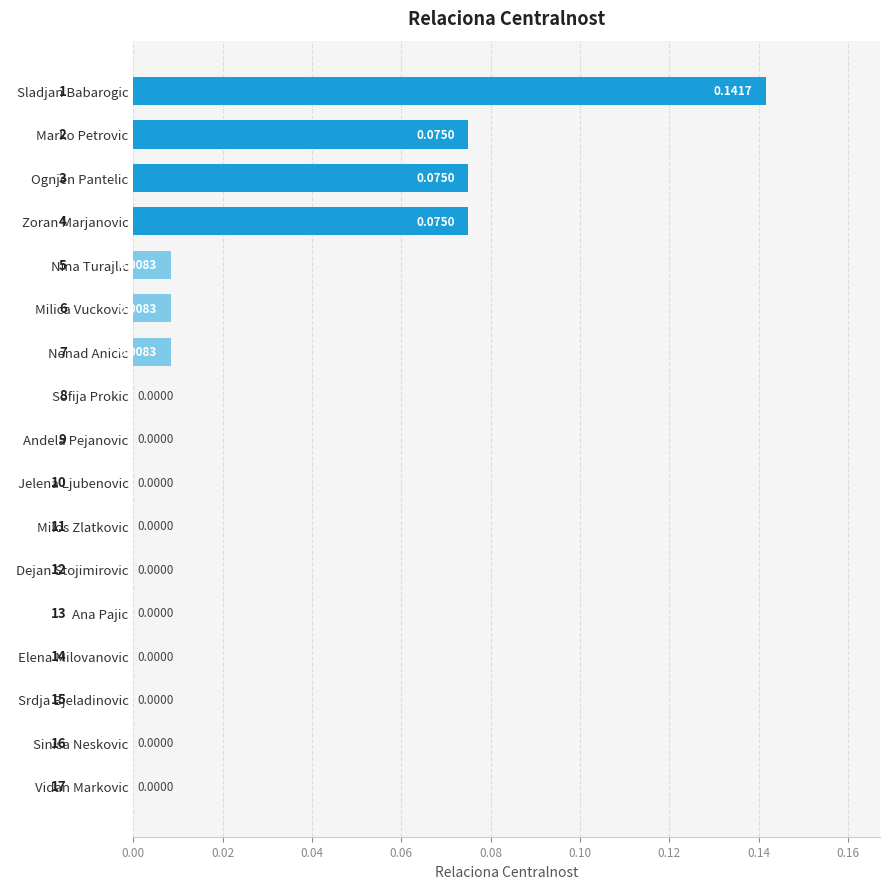

What is the sum of all values?

0.4